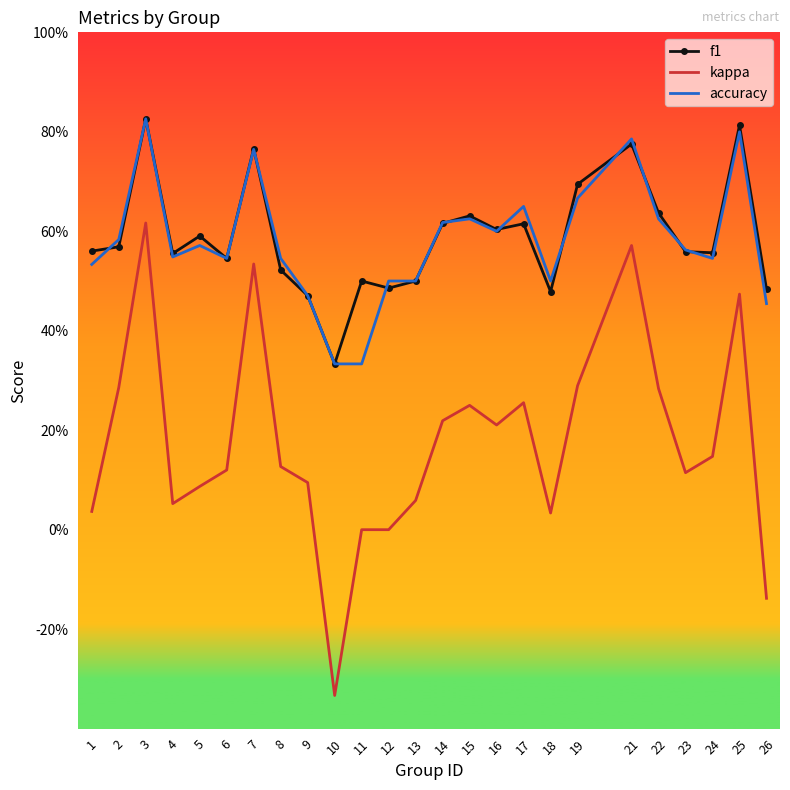

How many interior local valleys does the kappa series have?

5